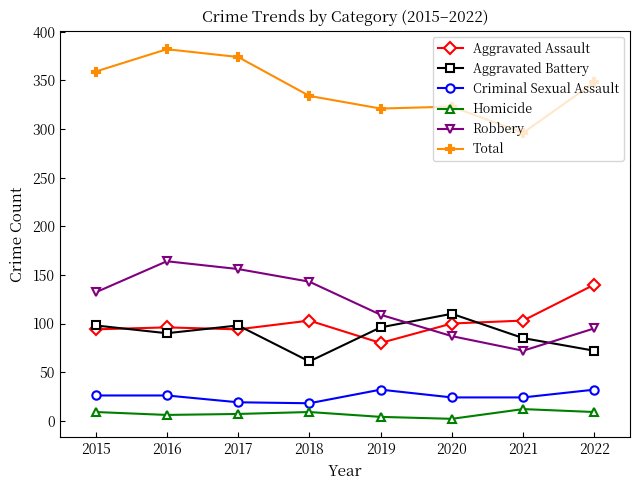

What are all the series names shown in the legend?

Aggravated Assault, Aggravated Battery, Criminal Sexual Assault, Homicide, Robbery, Total